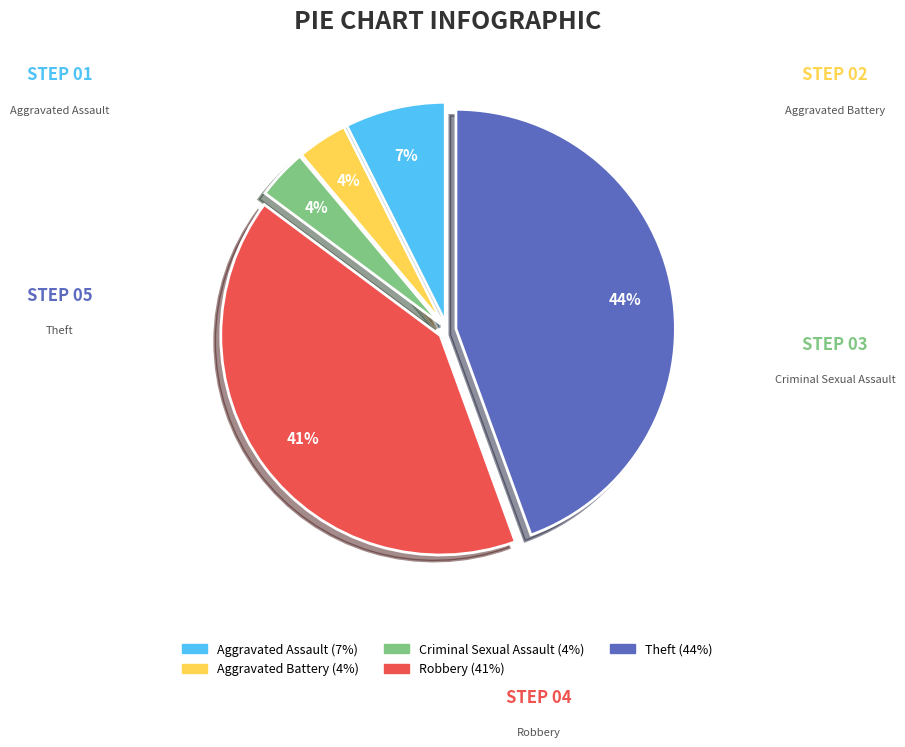

Do Robbery and Criminal Sexual Assault together represent more than half of the pie?

No